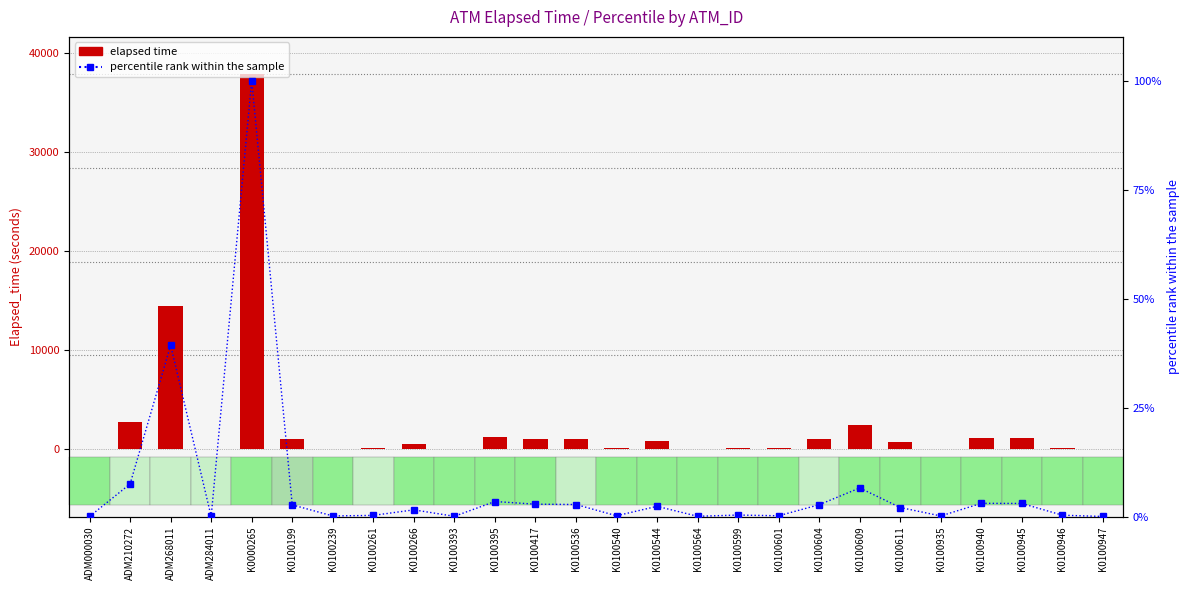

What are all the series names shown in the legend?

elapsed time, percentile rank within the sample